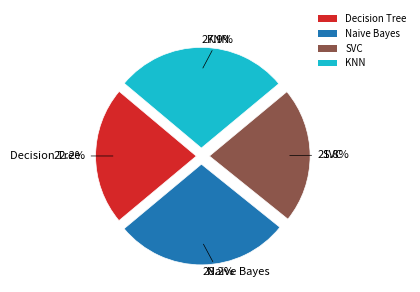

Is it true that KNN is 17% of the pie?

False